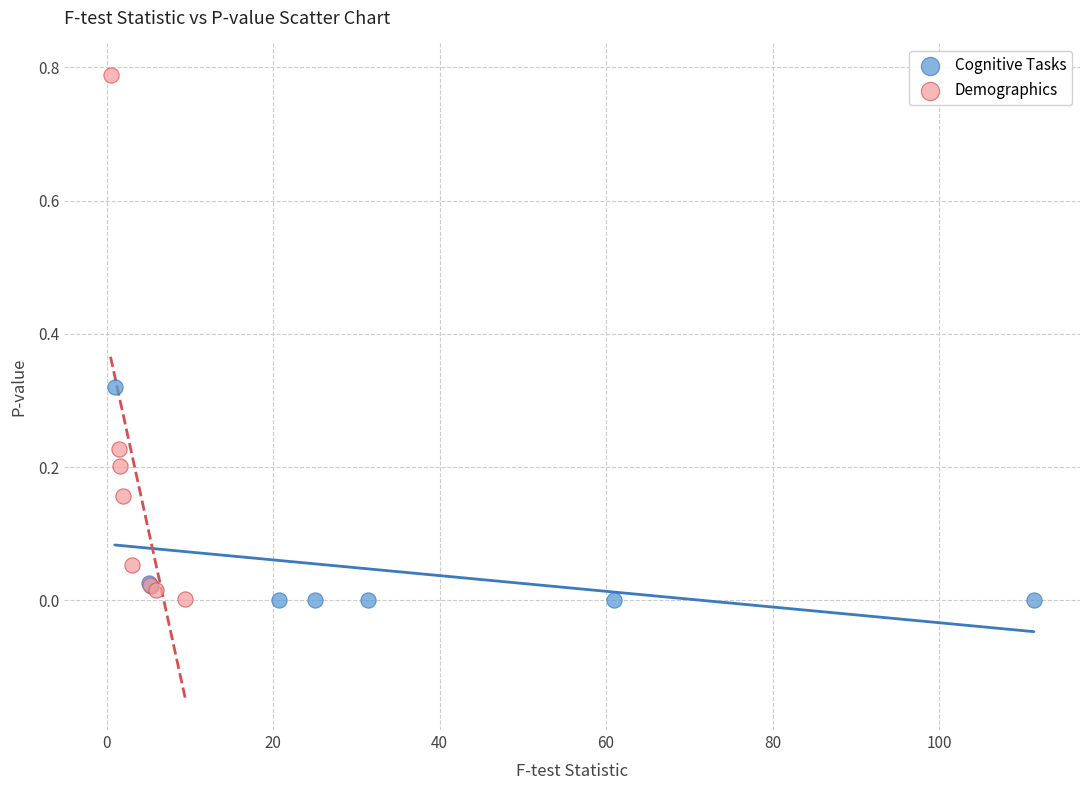

Which series contains the highest Y value?

Demographics